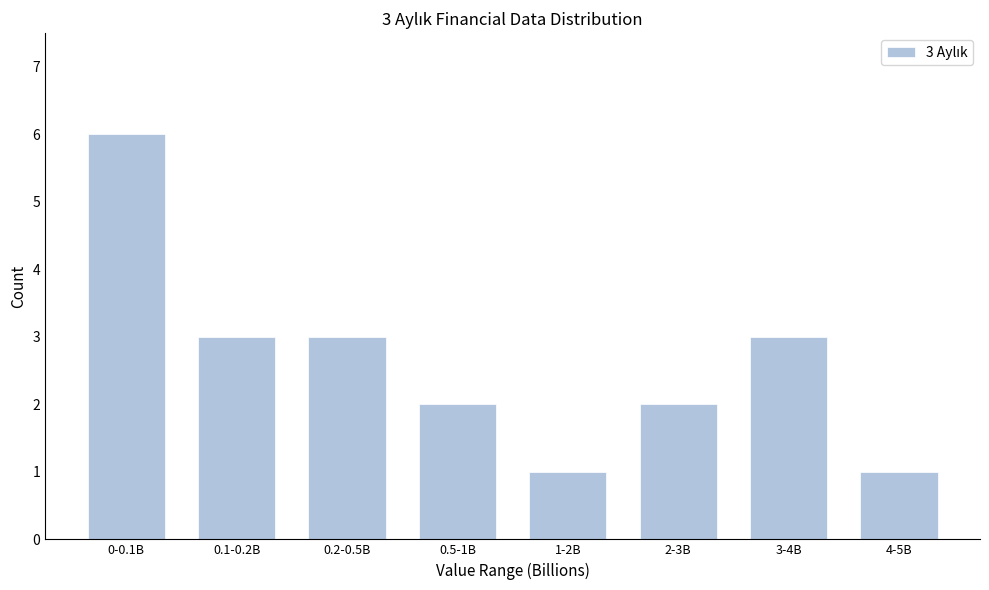

Reading left to right, transcribe all the data shown in this chart.

6	3	3	2	1	2	3	1